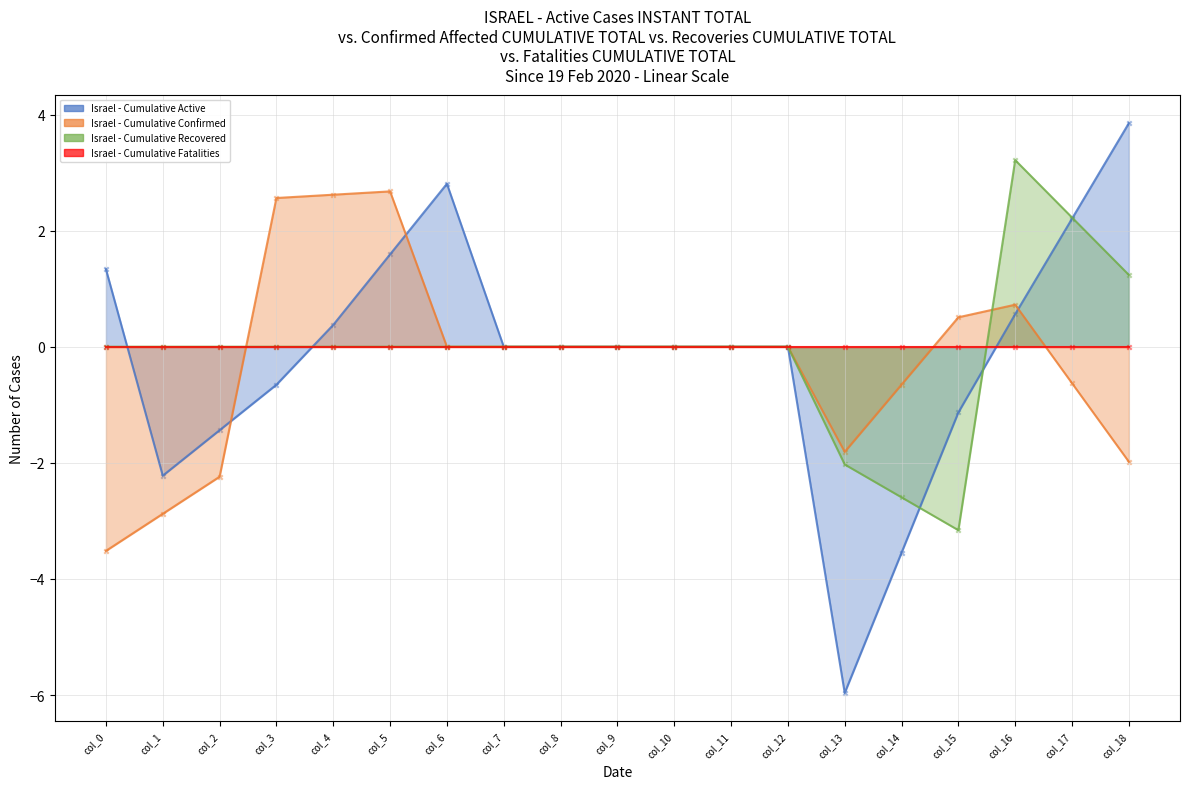

Which series has the widest spread of Y values?

Israel - Cumulative Active